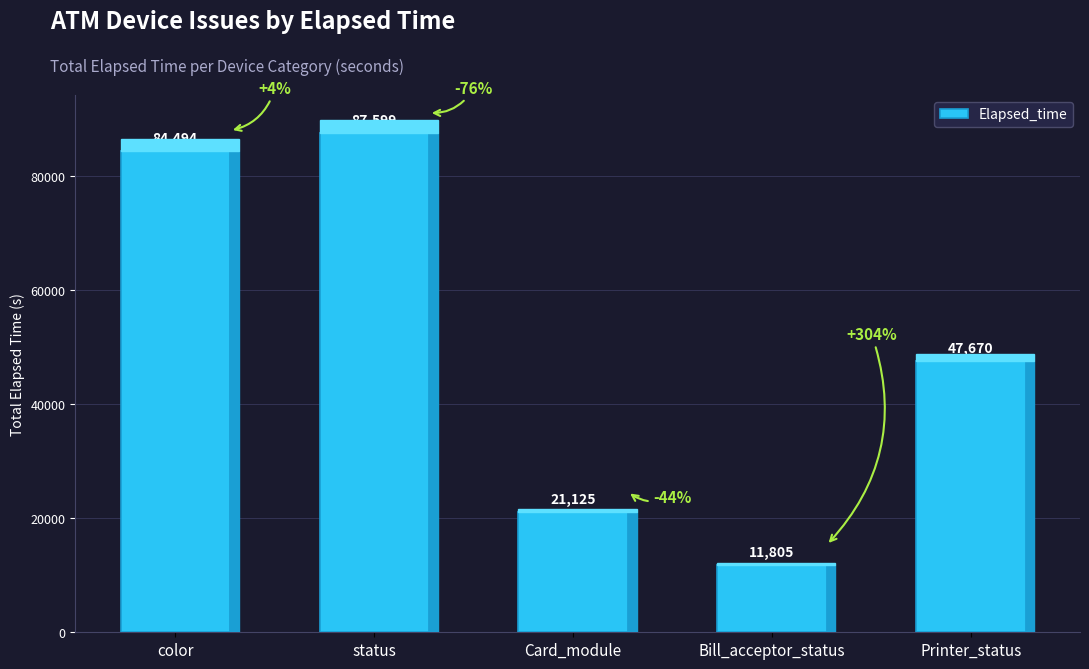

Which has a higher value, Printer_status or status?

status